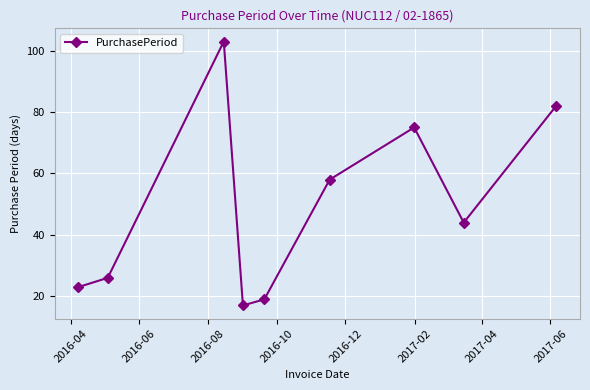

What is the maximum value shown in the chart?

103